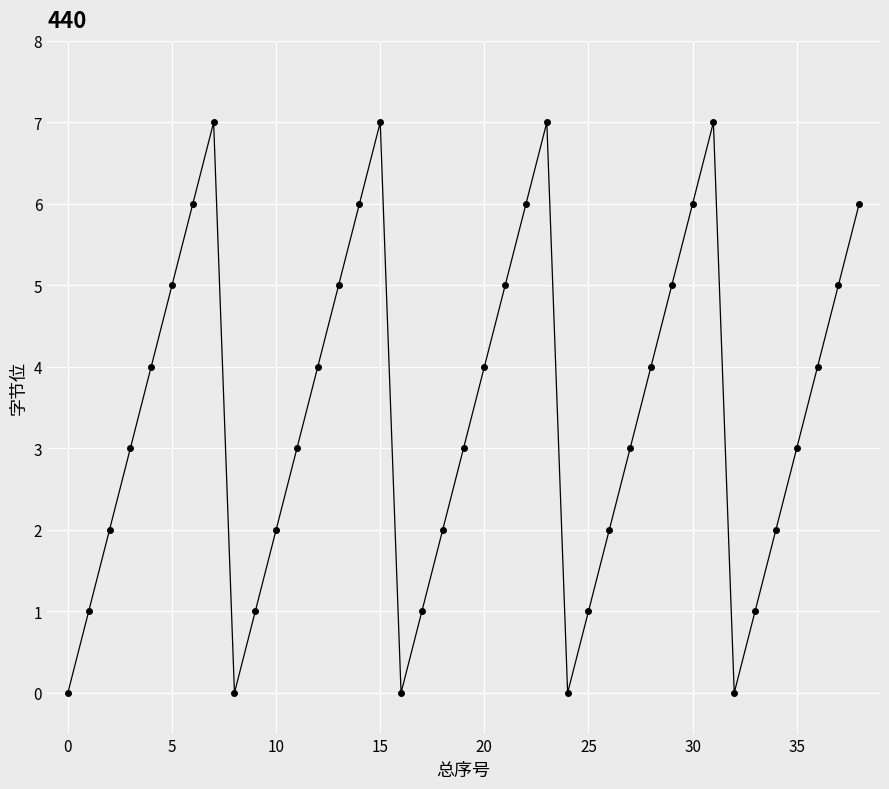

What is the value of the 30th point from the left?

5